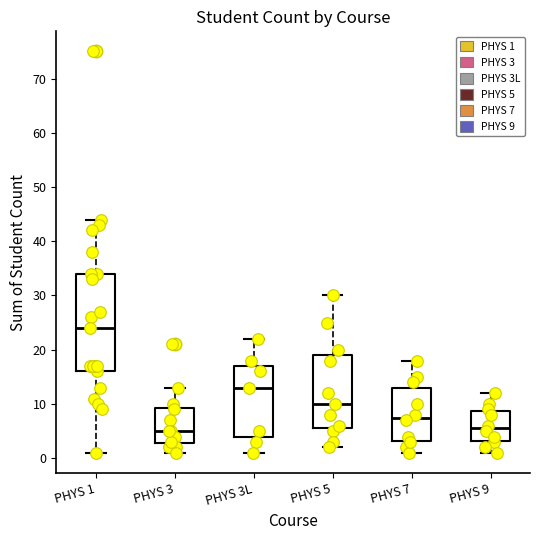

Where is the lower edge of the box for PHYS 3L on the y-axis? The values are not printed on the chart, so give them approximately, as read against the axis.

4